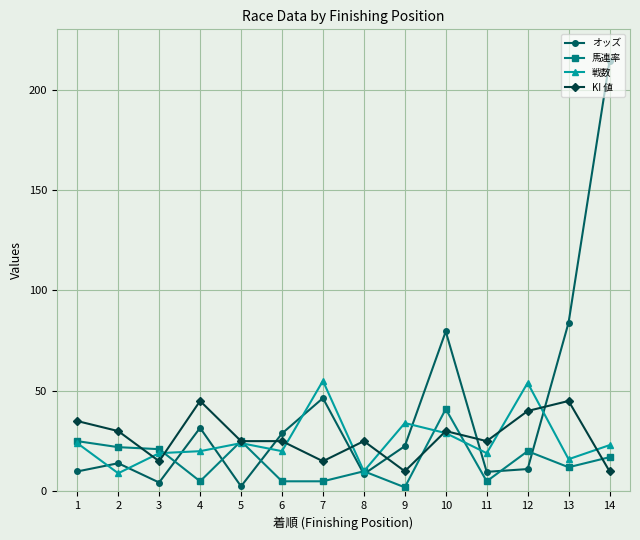

At how many categories does at least one series exceed 41?

6